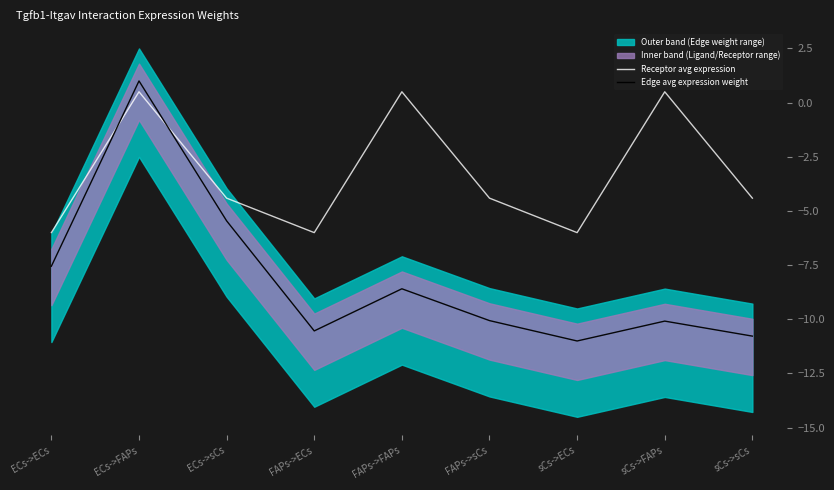

Where do Receptor avg expression and Edge avg expression weight first cross each other?

ECs->ECs and ECs->FAPs